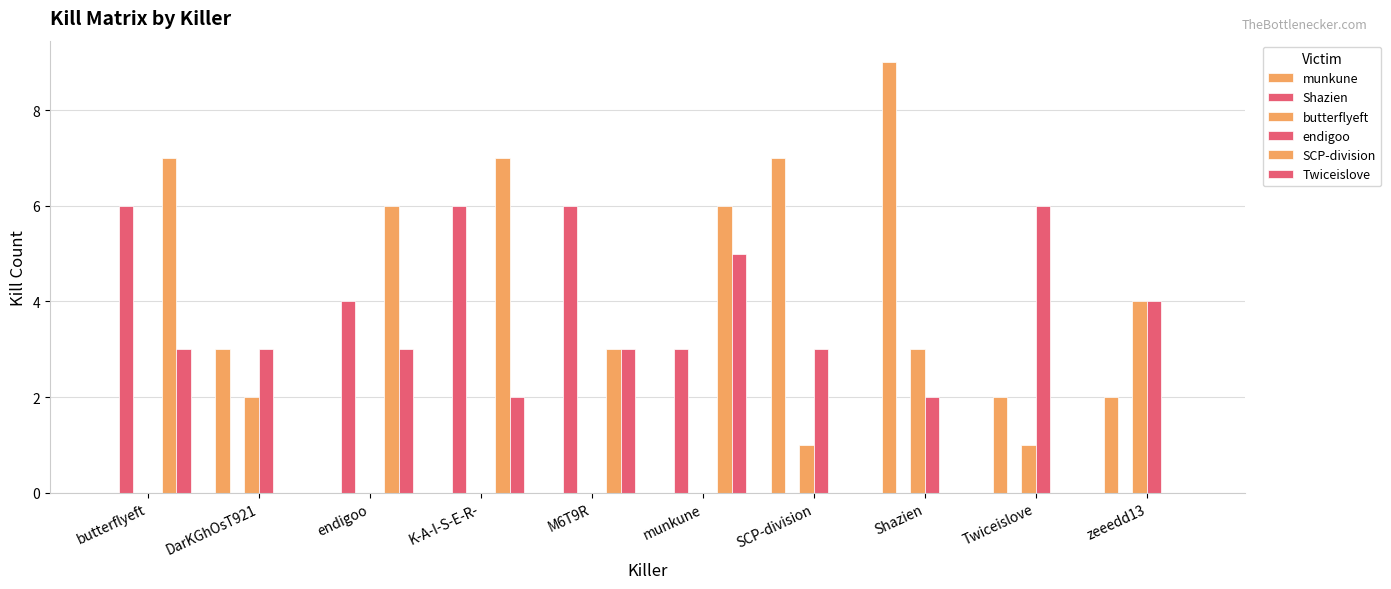

At which label does Twiceislove reach its peak?

munkune